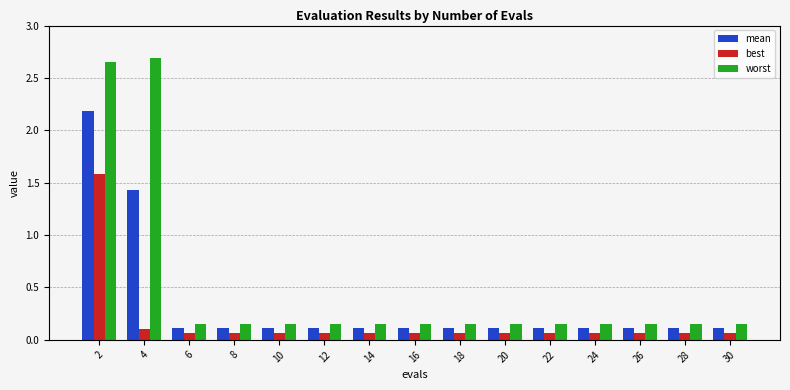

Rank the series by their average value, from lowest to highest.

best, mean, worst